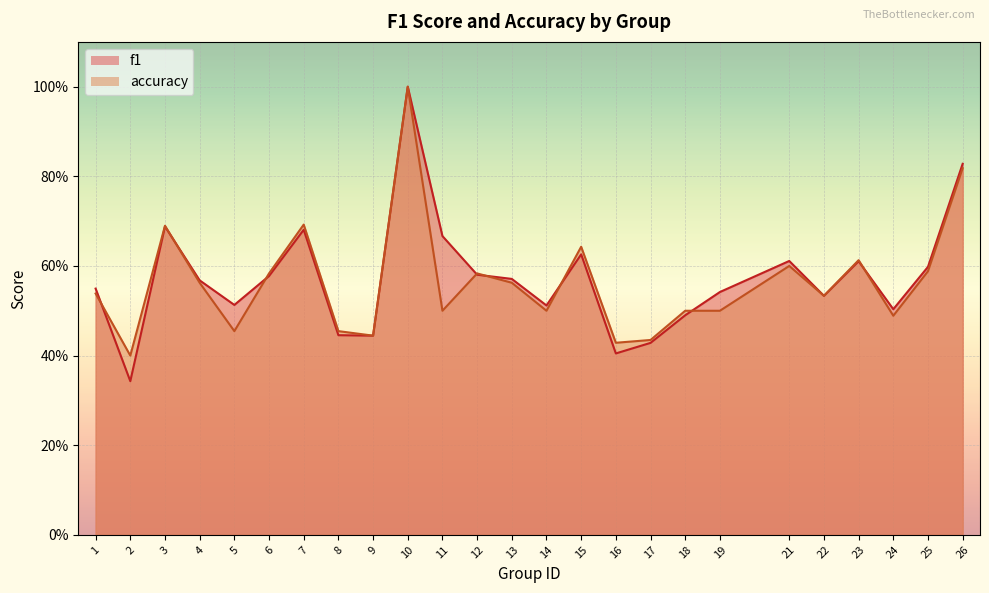

Between 6 and 11, which series saw the biggest shift?

f1